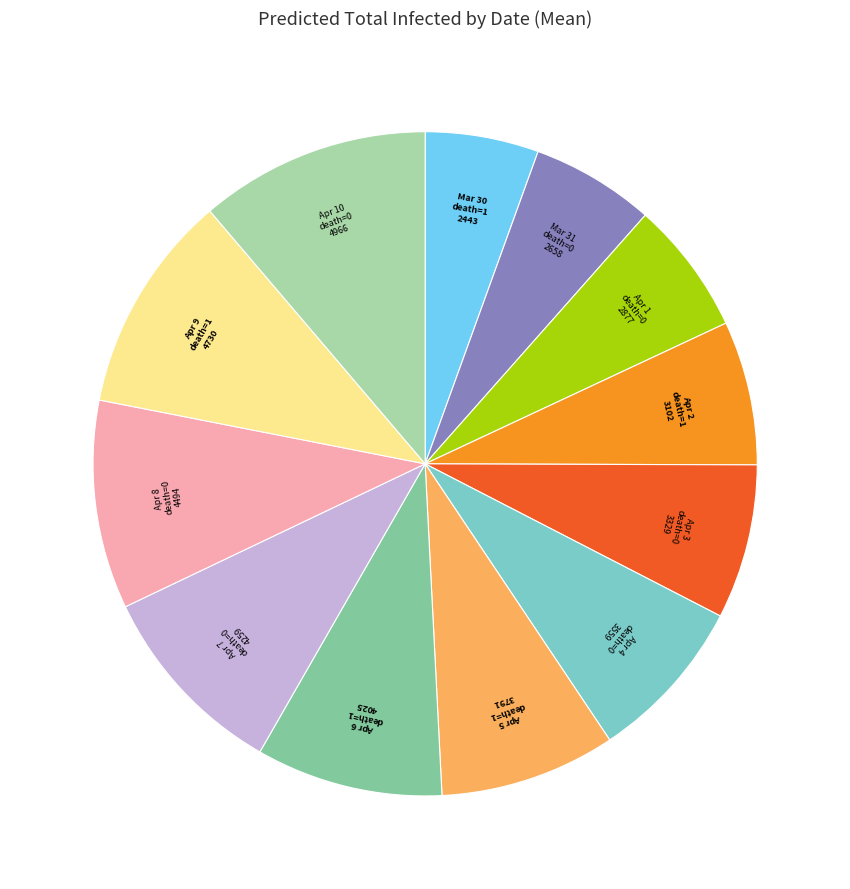

Is there a majority slice in this chart?

No